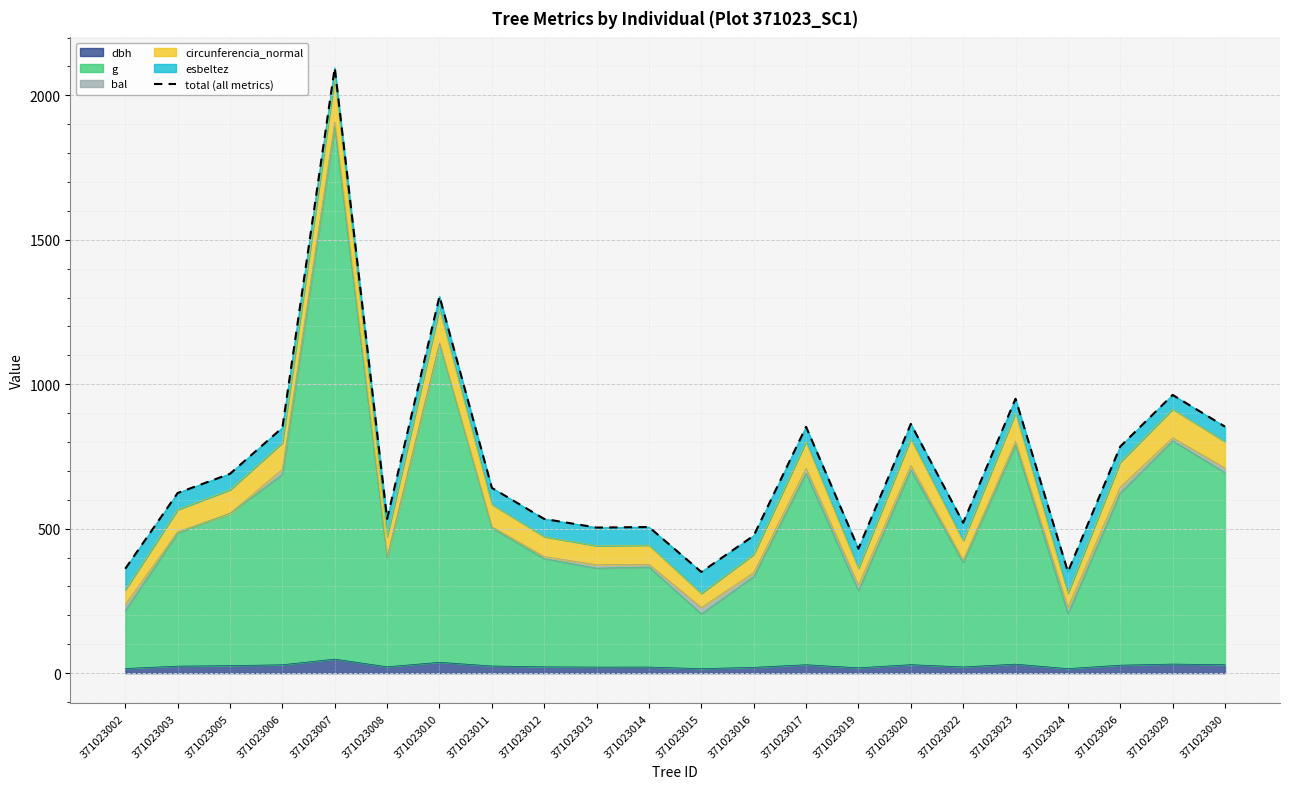

Is it true that the value at 371023026 is 784.4?

True